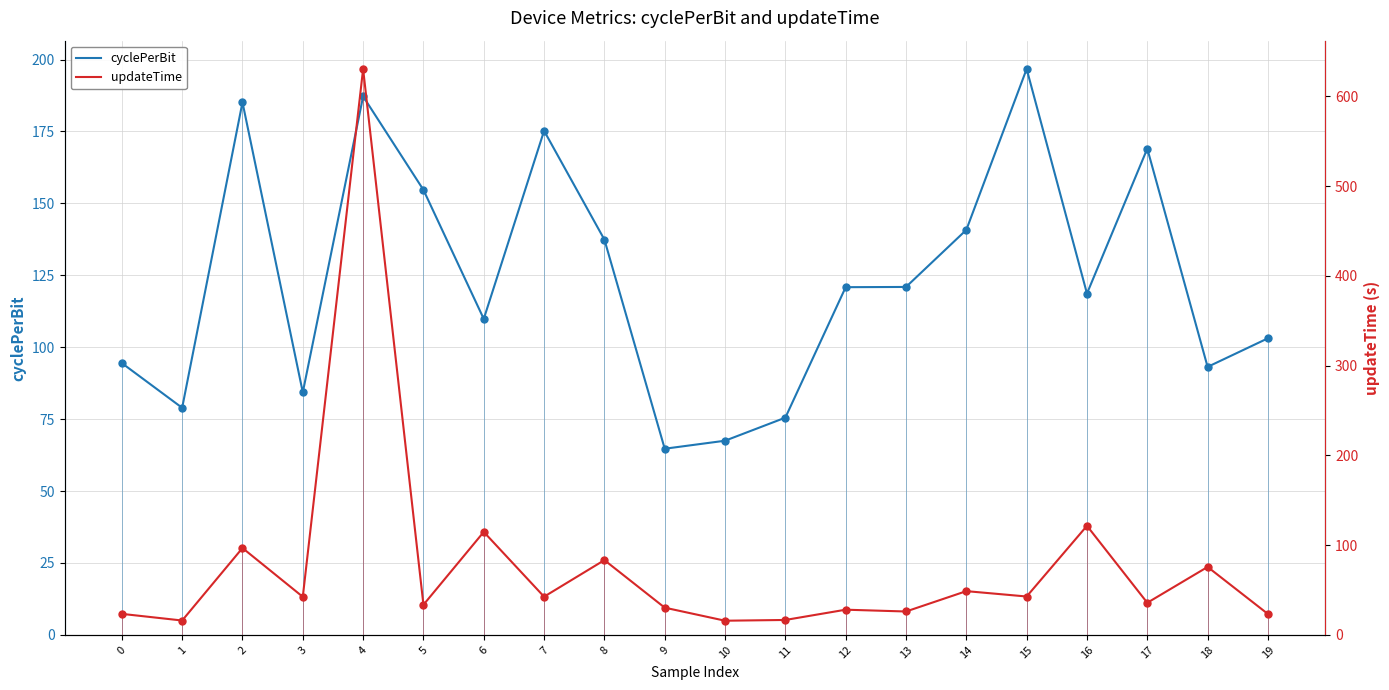

Is this an area chart (filled region under the line)?

No